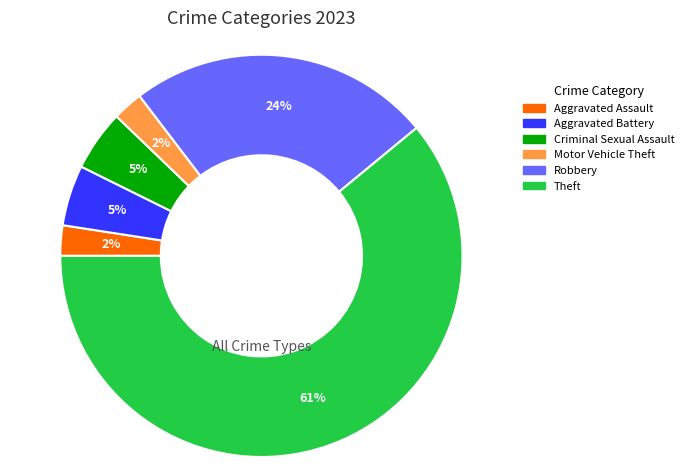

Is there any slice that represents more than half of the pie?

Yes